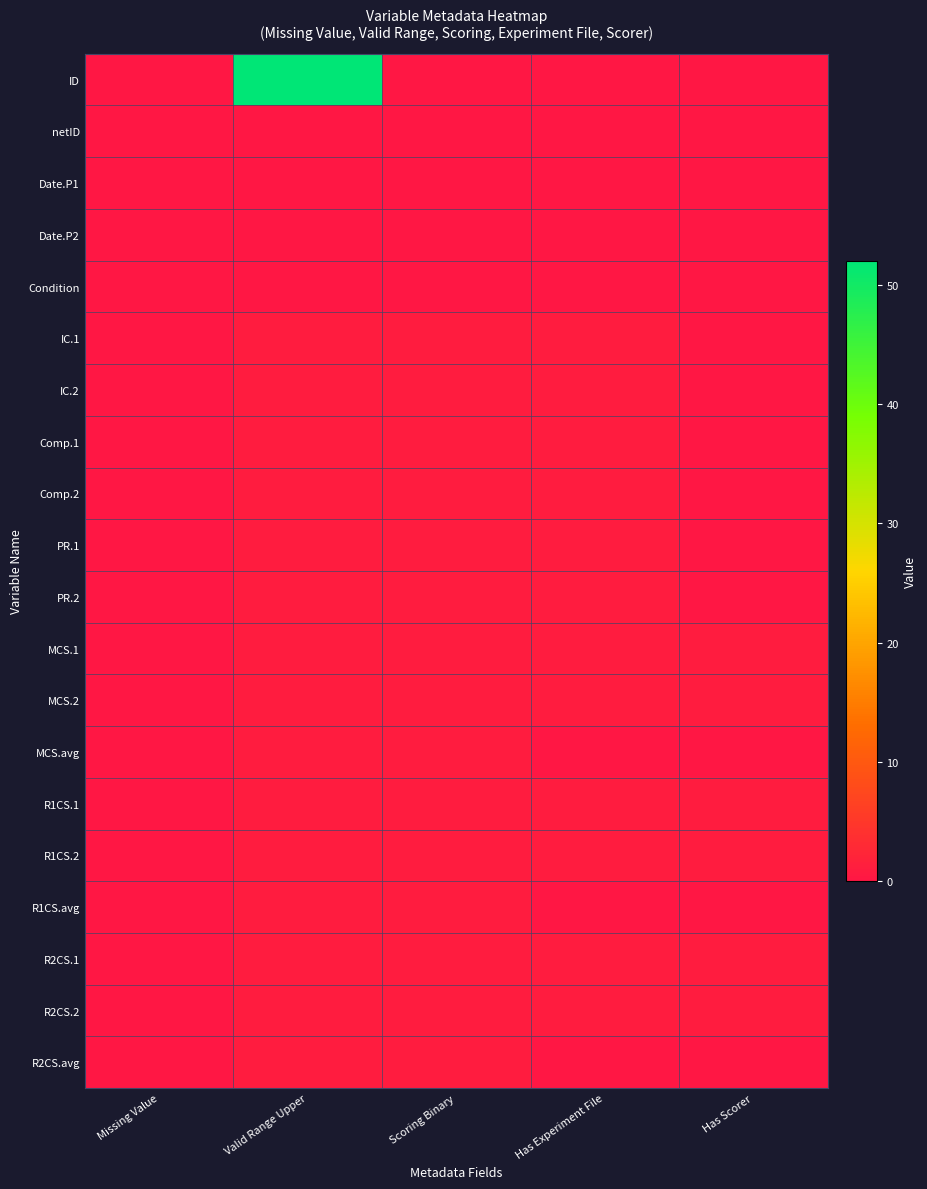

Count the number of data series in this chart.

20